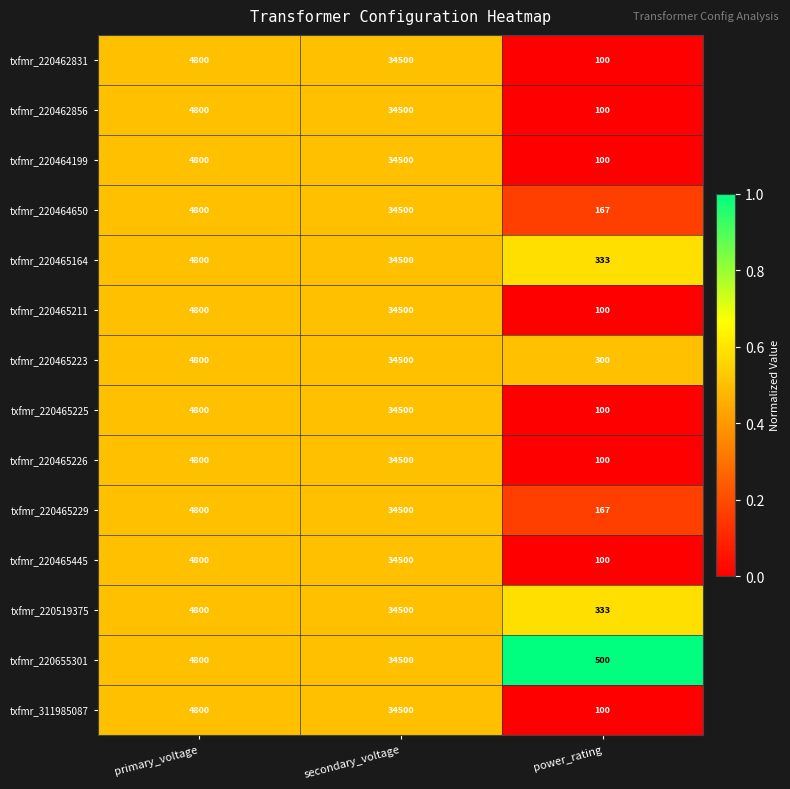

Is it true that txfmr_220464650 equals 224 at power_rating?

False